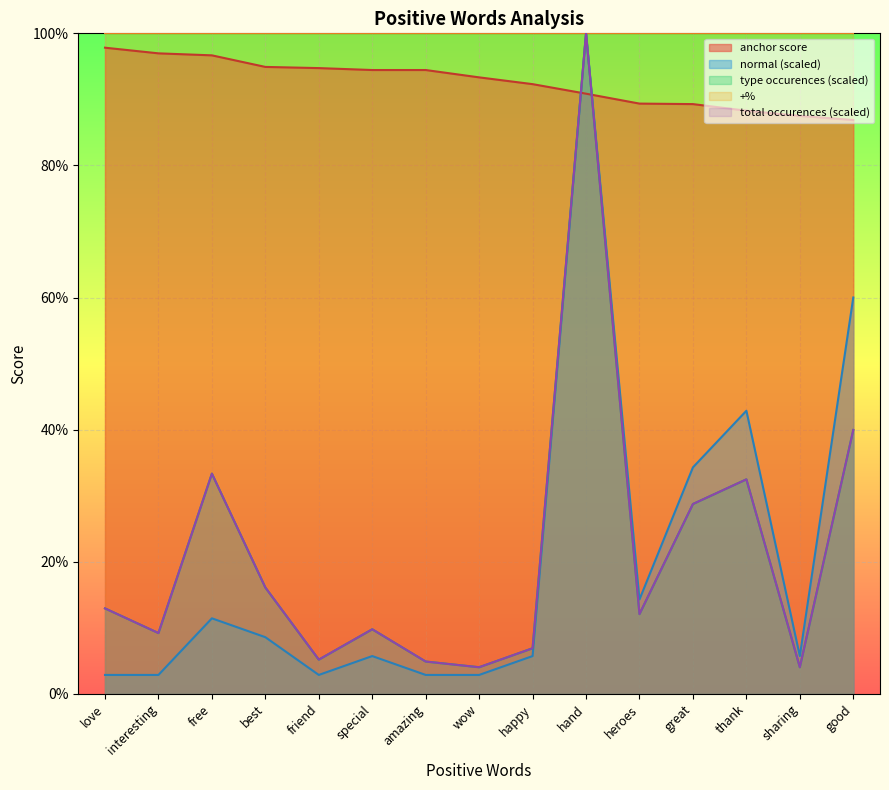

List the labels in order of normal value, smallest first.

love, interesting, friend, amazing, wow, special, happy, sharing, best, free, heroes, great, thank, good, hand